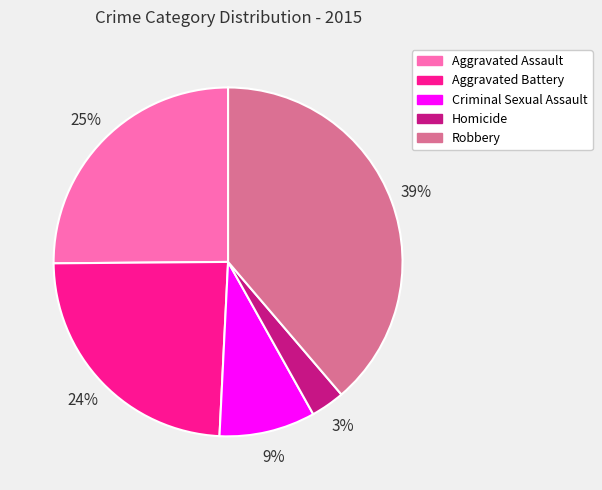

To the nearest percent, what portion does Robbery represent?

39%